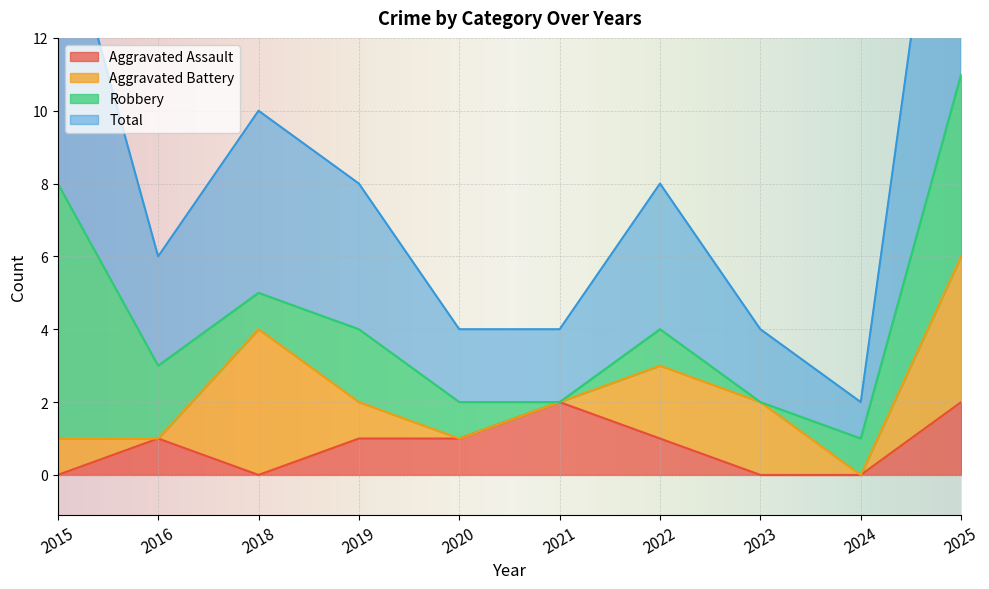

True or false: Aggravated Assault and Total intersect in this chart.

False